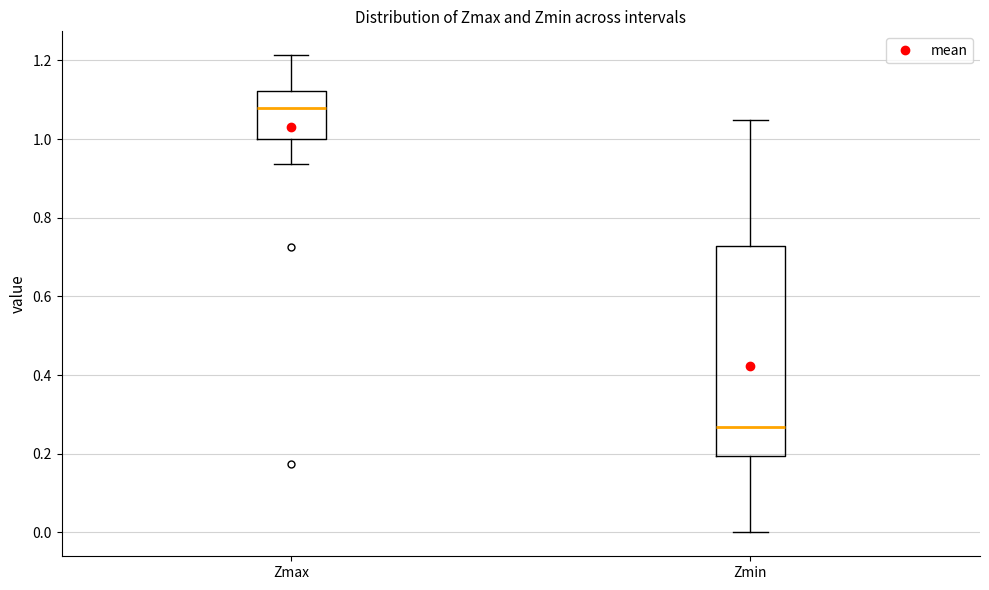

Which box is the tallest, from its lower edge to its upper edge?

Zmin